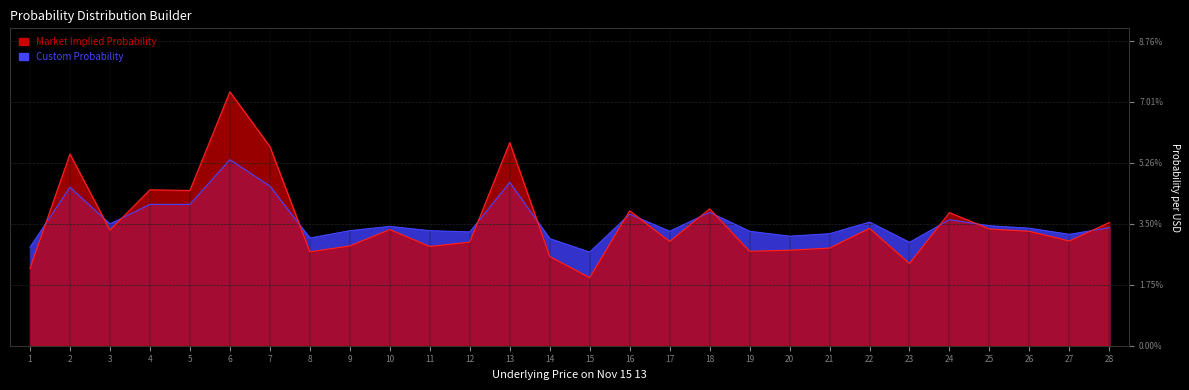

What is the difference between the Custom Probability values at 5 and 7?

1.3